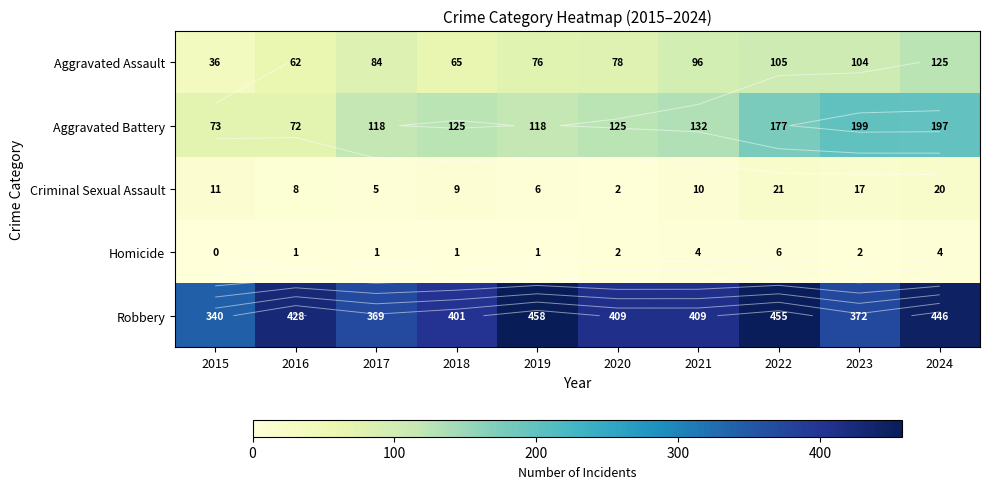

True or false: Homicide has a value of 4 at 2024.

True